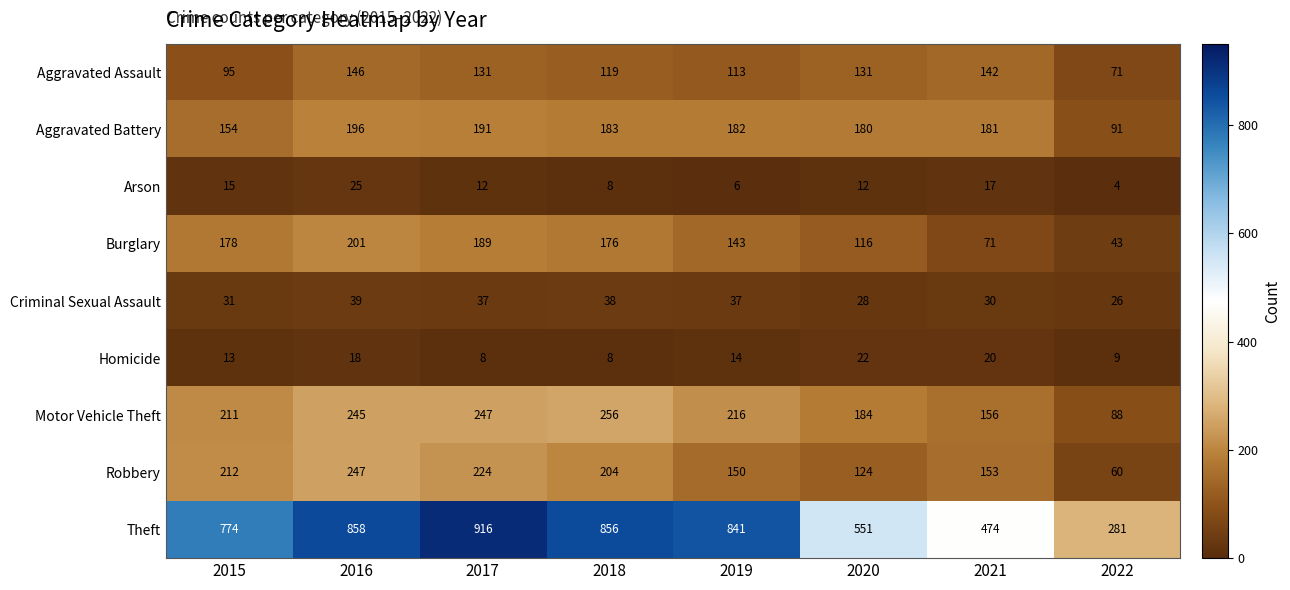

At 2019, list the series in order from largest to smallest.

Theft, Motor Vehicle Theft, Aggravated Battery, Robbery, Burglary, Aggravated Assault, Criminal Sexual Assault, Homicide, Arson